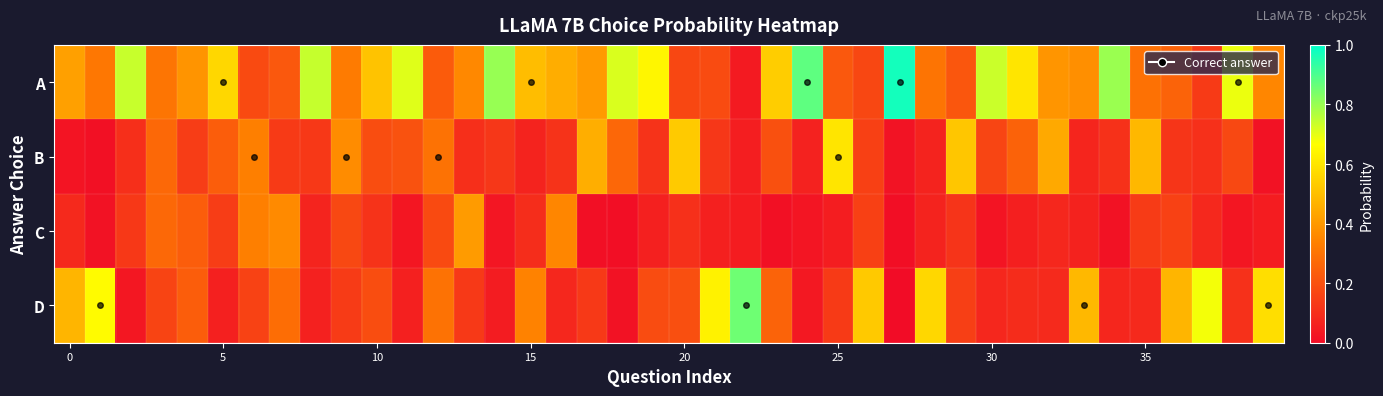

Which series has the widest spread of values?

A